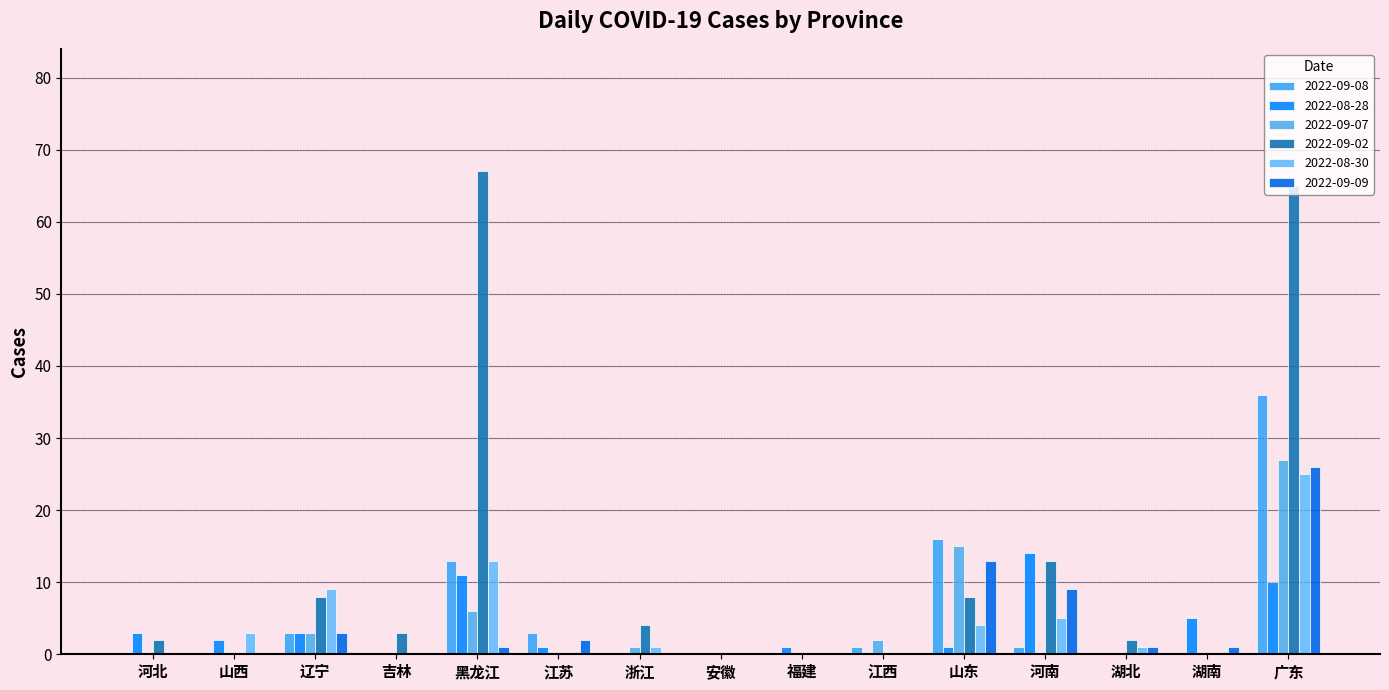

Reading right to left, what are all the values shown in this chart?

2022-09-08: 广东=36	湖南=0	湖北=0	河南=1	山东=16	江西=1	福建=0	安徽=0	浙江=0	江苏=3	黑龙江=13	吉林=0	辽宁=3	山西=0	河北=0
2022-08-28: 广东=10	湖南=5	湖北=0	河南=14	山东=1	江西=0	福建=1	安徽=0	浙江=0	江苏=1	黑龙江=11	吉林=0	辽宁=3	山西=2	河北=3
2022-09-07: 广东=27	湖南=0	湖北=0	河南=0	山东=15	江西=2	福建=0	安徽=0	浙江=1	江苏=0	黑龙江=6	吉林=0	辽宁=3	山西=0	河北=0
2022-09-02: 广东=65	湖南=0	湖北=2	河南=13	山东=8	江西=0	福建=0	安徽=0	浙江=4	江苏=0	黑龙江=67	吉林=3	辽宁=8	山西=0	河北=2
2022-08-30: 广东=25	湖南=0	湖北=1	河南=5	山东=4	江西=0	福建=0	安徽=0	浙江=1	江苏=0	黑龙江=13	吉林=0	辽宁=9	山西=3	河北=0
2022-09-09: 广东=26	湖南=1	湖北=1	河南=9	山东=13	江西=0	福建=0	安徽=0	浙江=0	江苏=2	黑龙江=1	吉林=0	辽宁=3	山西=0	河北=0